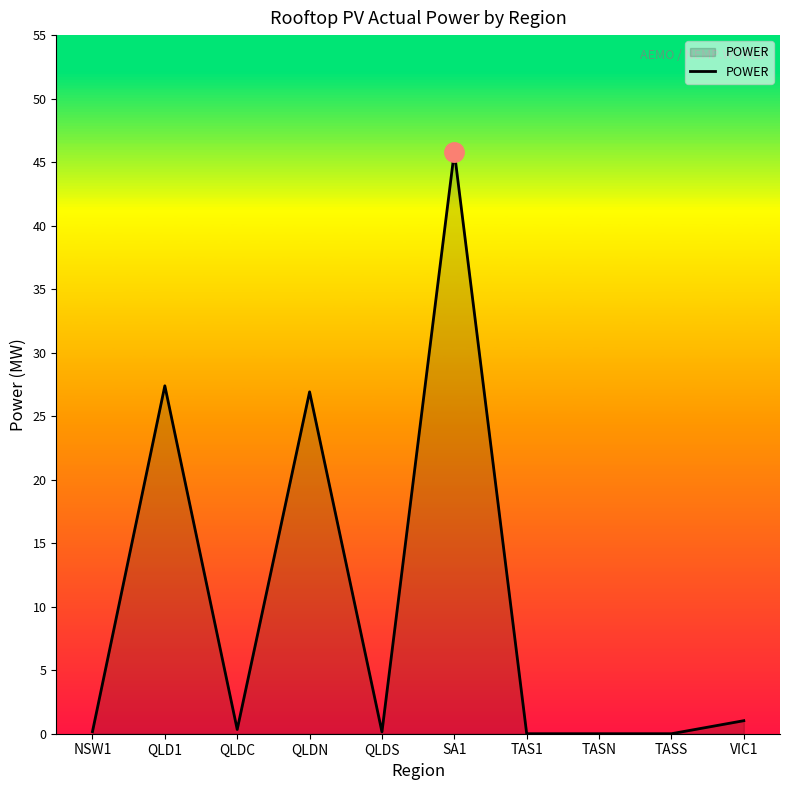

The value at QLDC is 0.3. True or false?

True